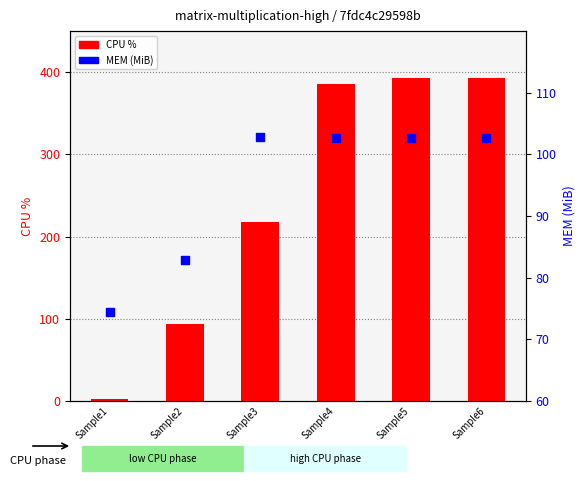

Is the value of CPU % at Sample5 greater than the value of MEM (MiB) at Sample4?

Yes